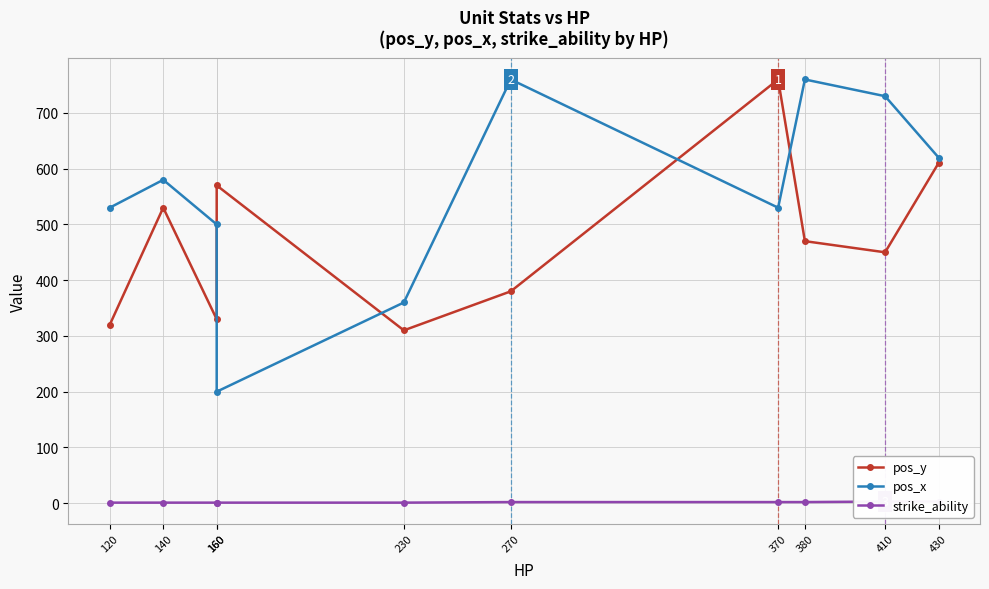

What is the spread (max minus min) of values at 140?

579